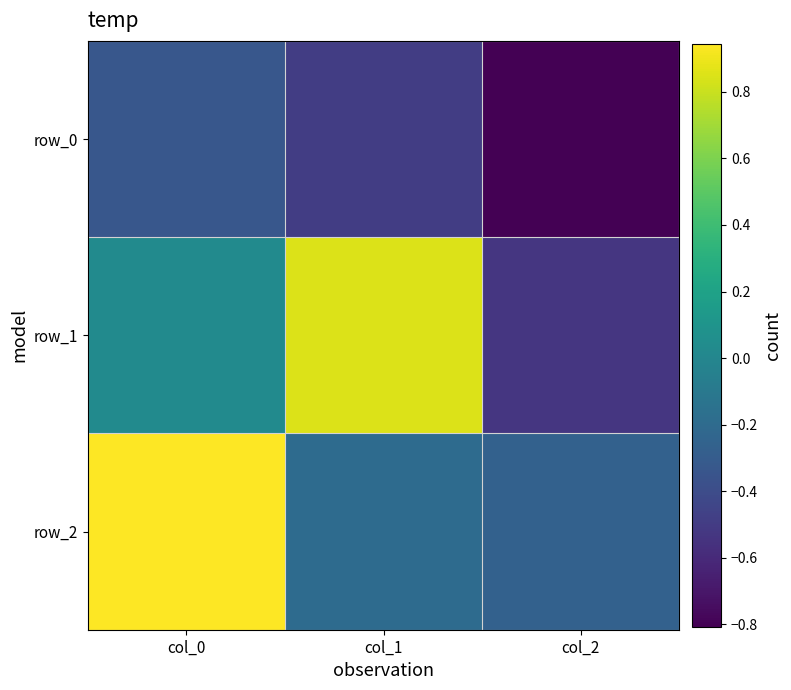

Is it true that row_0 equals -1.4 at col_2?

False